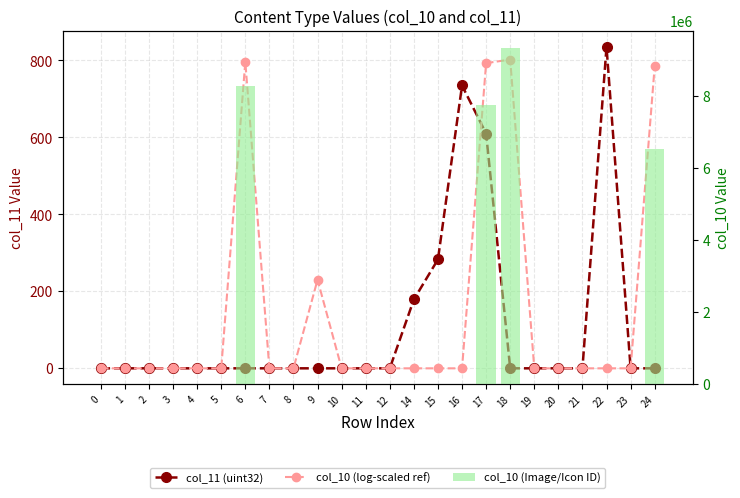

Which has a higher value, 9 or 8?

9